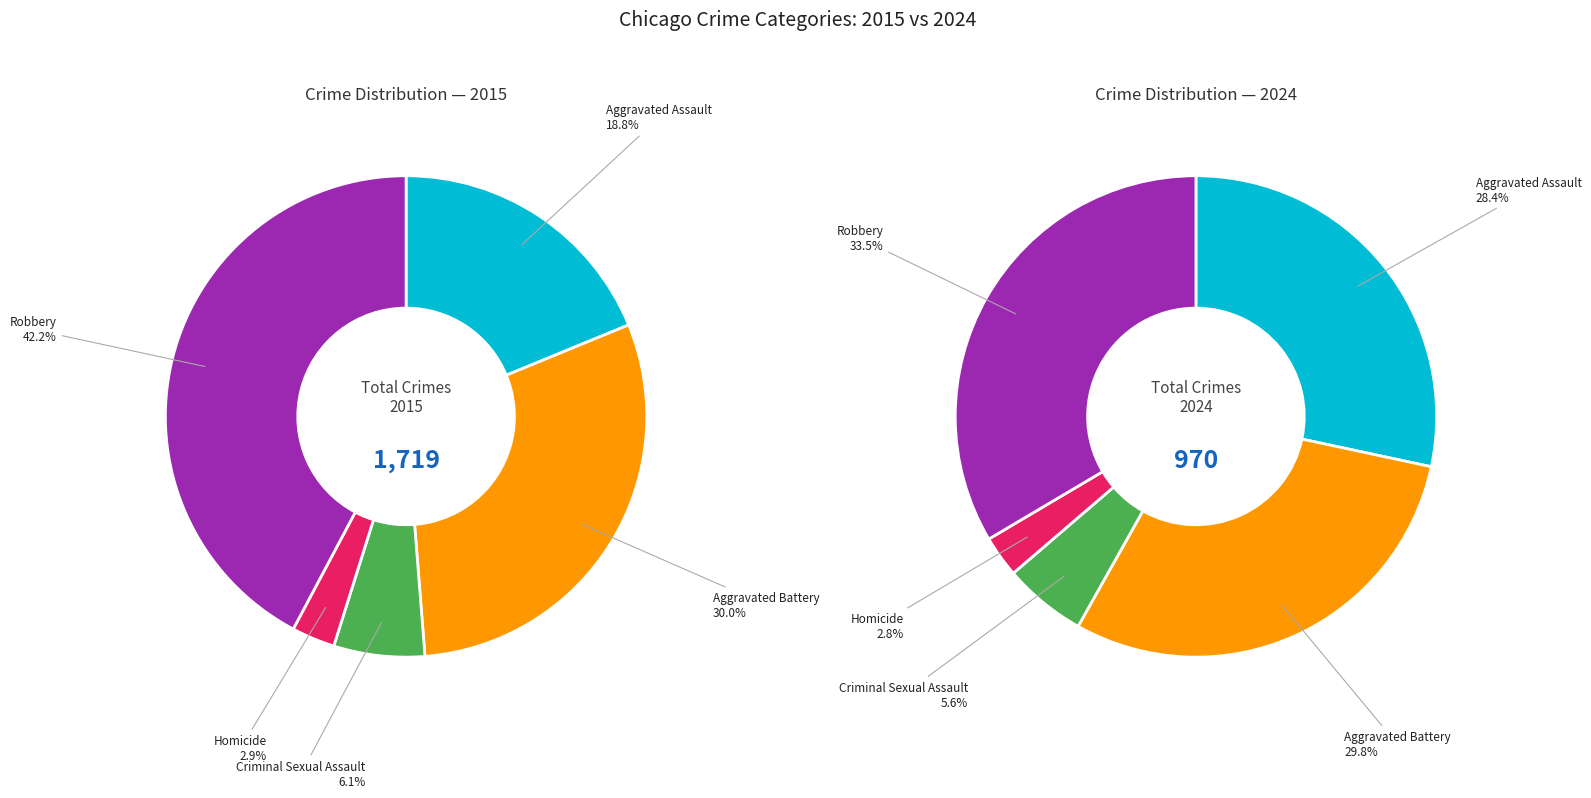

To the nearest percent, what portion does Aggravated Assault represent?

28%